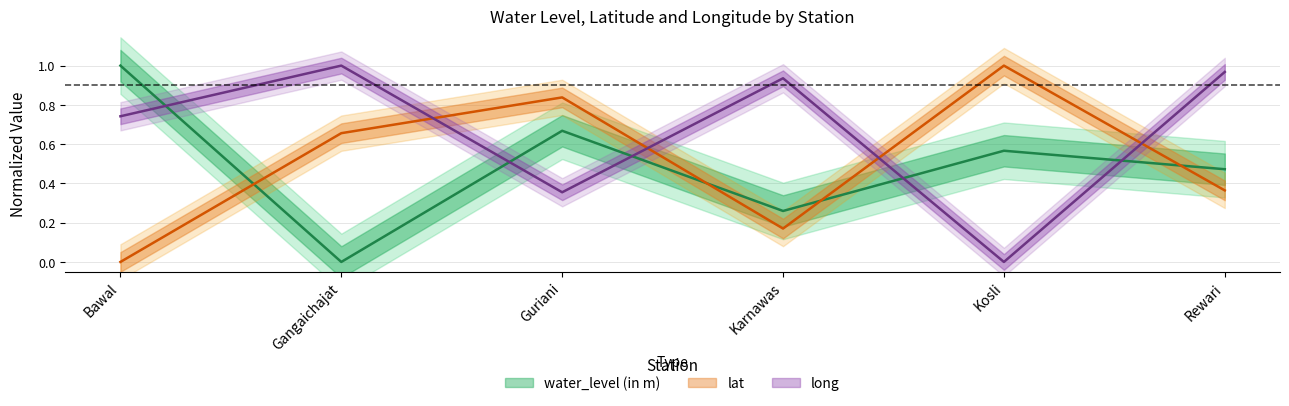

True or false: water_level (in m) and lat cross at least once.

True